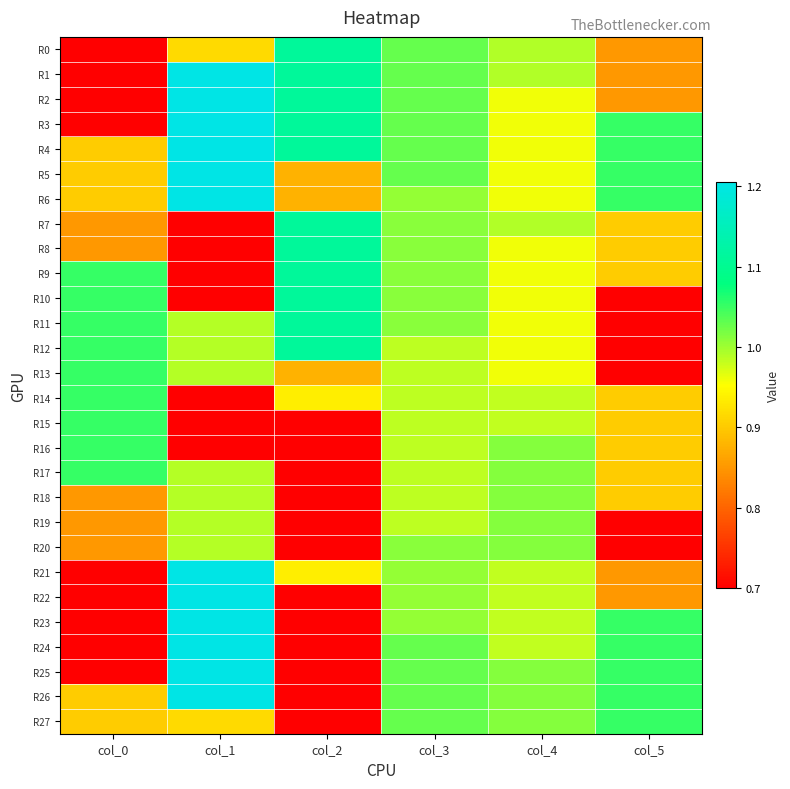

At how many categories does at least one series exceed 0?

6